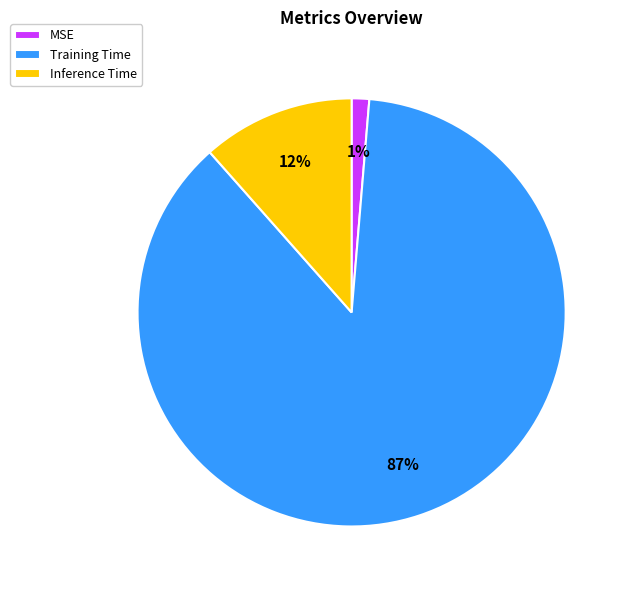

To the nearest percent, what is the difference between the MSE and Training Time slice percentages?

86%